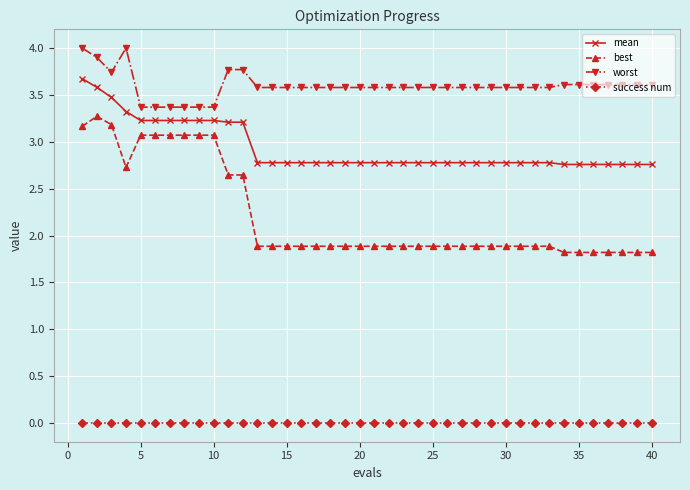

How many mean values are between 2 and 3?

28